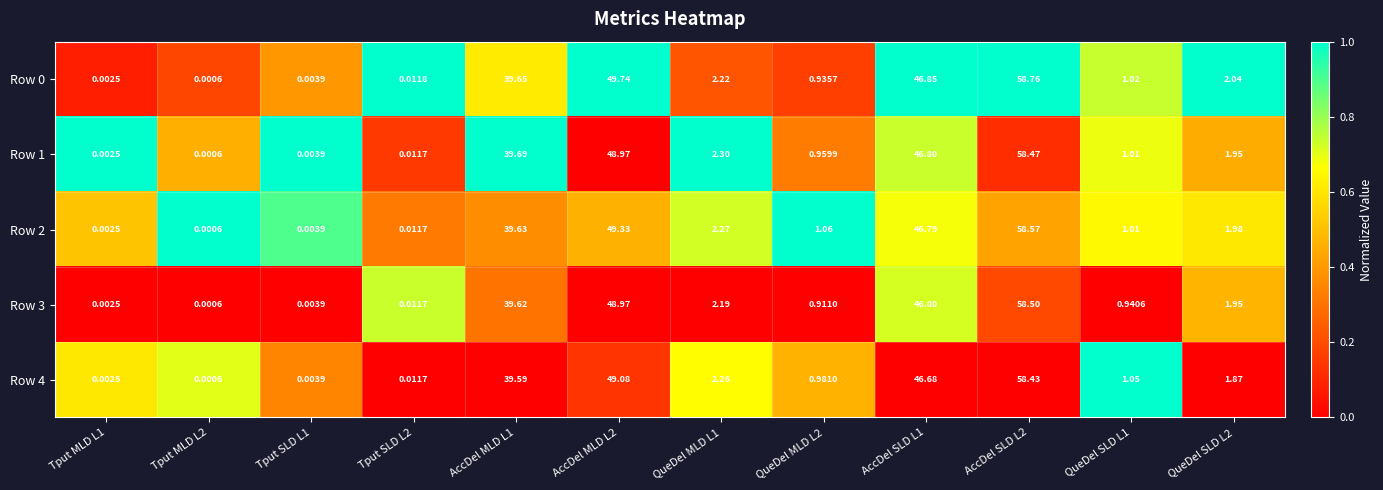

Is the value of Row 0 at Tput SLD L2 greater than the value of Row 2 at AccDel SLD L2?

No